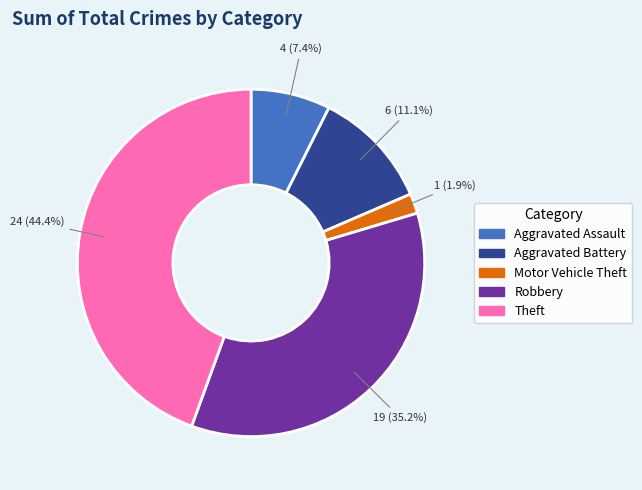

How many slices are in this pie chart?

5